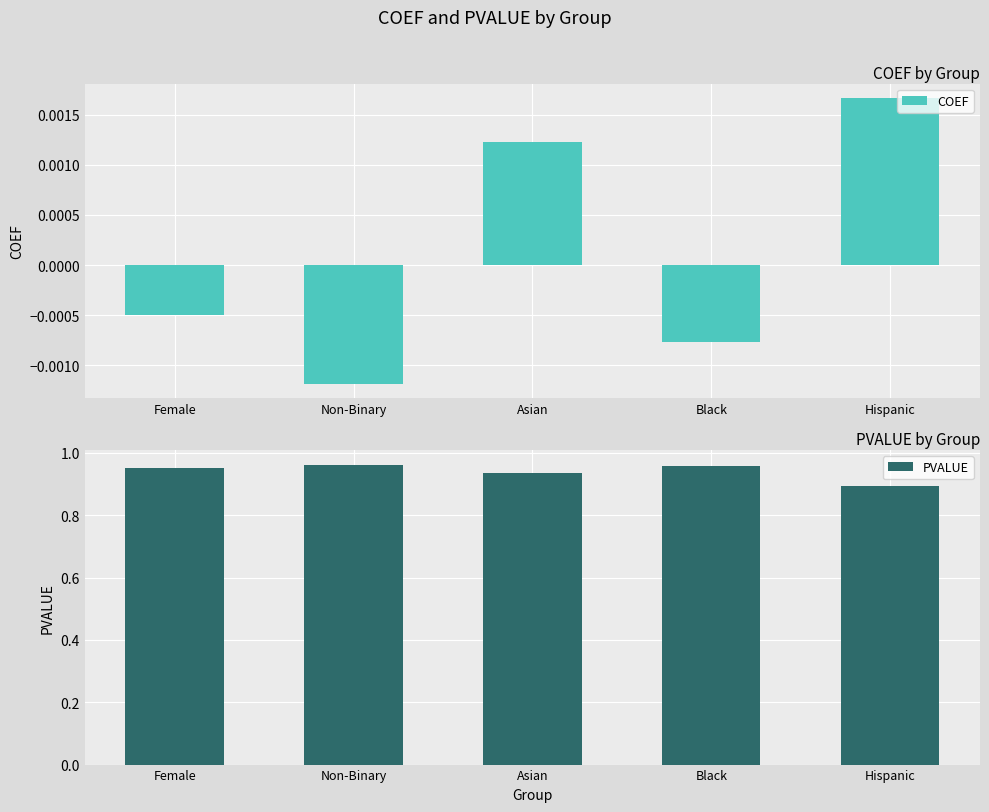

Which series has the widest spread of values?

PVALUE